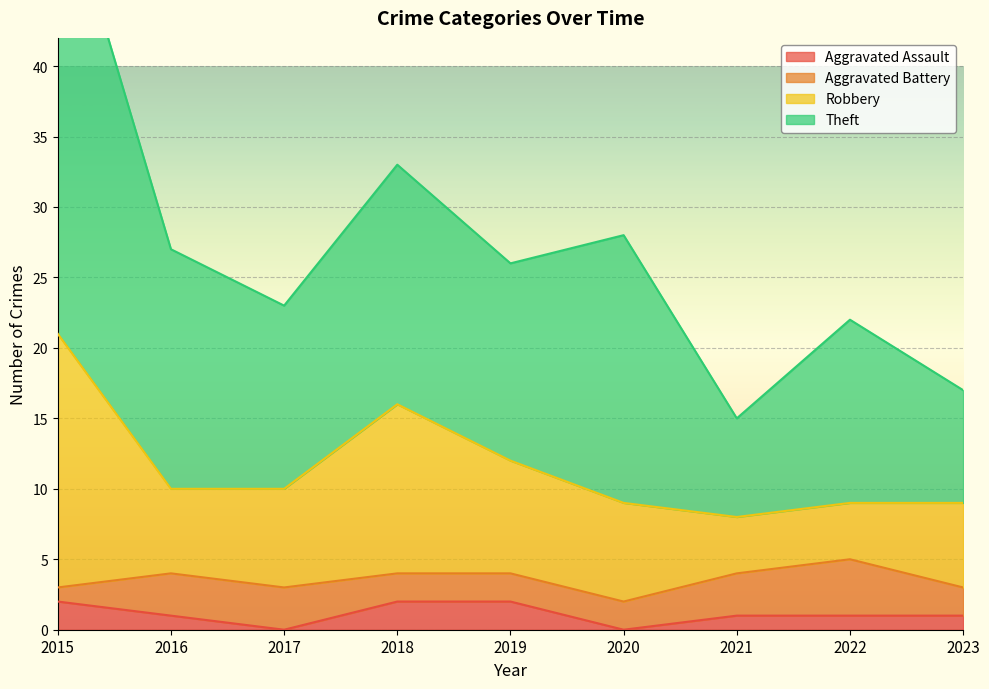

True or false: Aggravated Assault has a value of 1 at 2021.

True